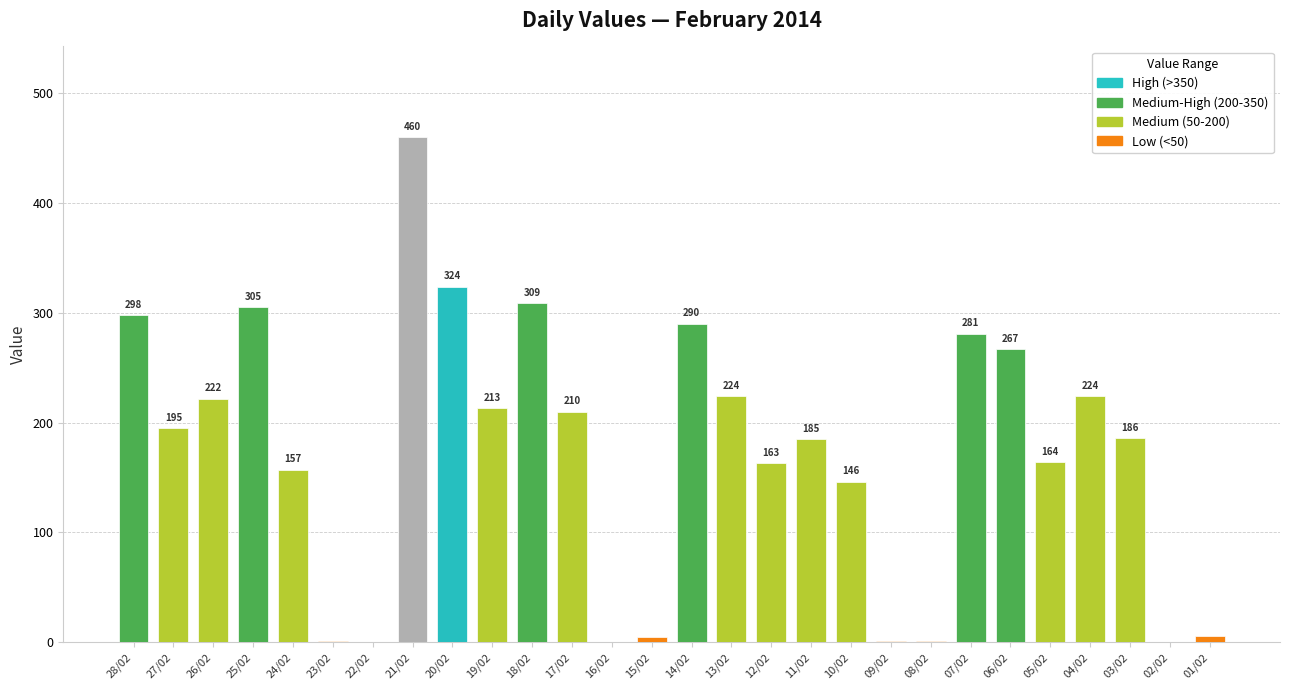

What is the sum of the values at 07/02 and 01/02?

287